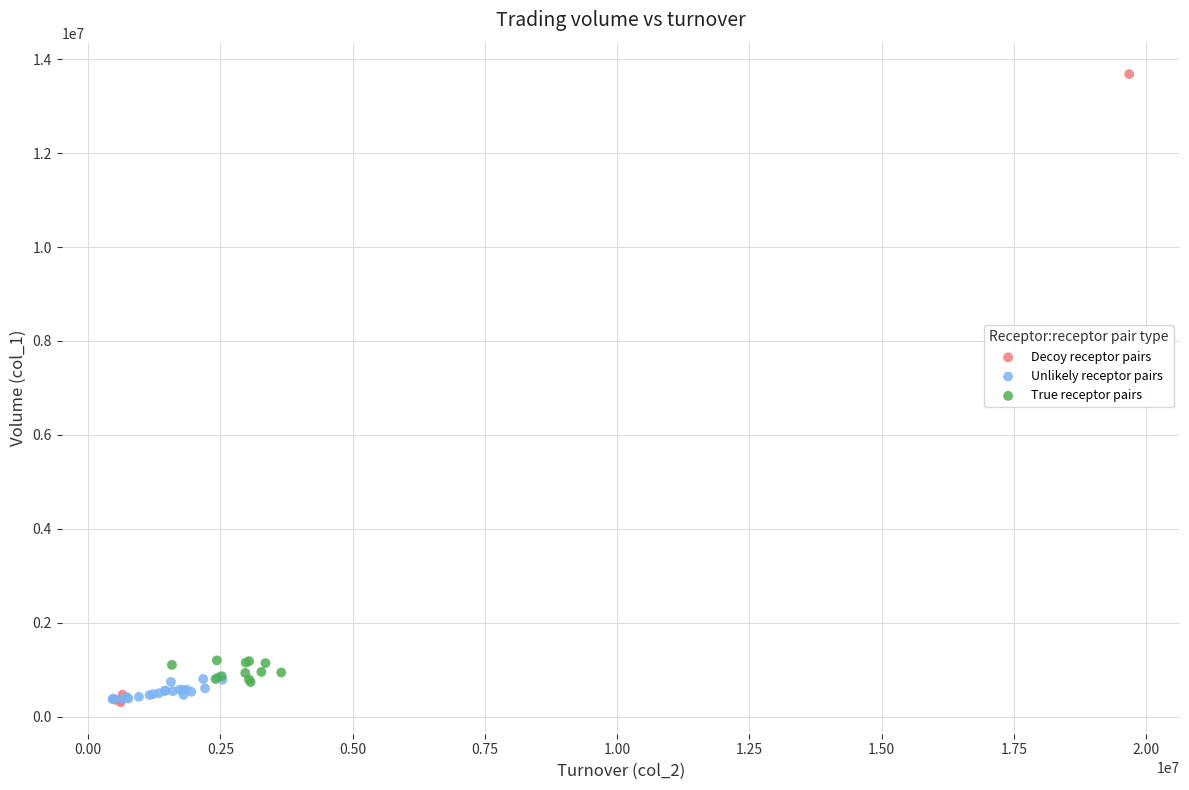

Which series contains the highest Y value?

Decoy receptor pairs